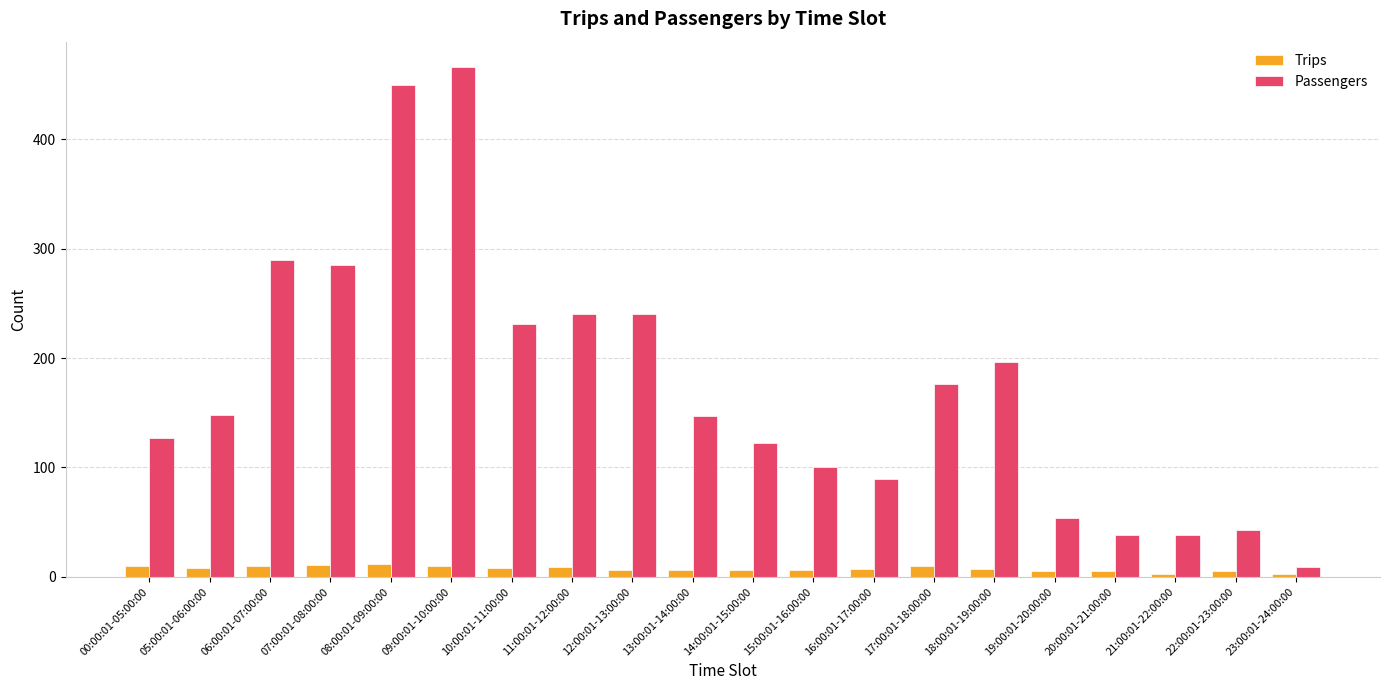

The Passengers series shows 240 at 11:00:01-12:00:00. True or false?

True